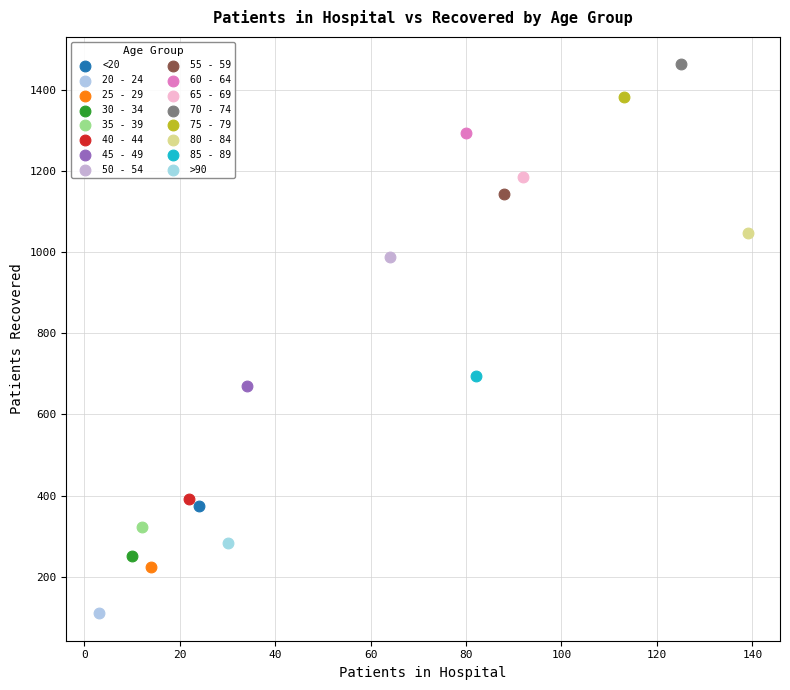

What are all the series names shown in the legend?

<20, 20 - 24, 25 - 29, 30 - 34, 35 - 39, 40 - 44, 45 - 49, 50 - 54, 55 - 59, 60 - 64, 65 - 69, 70 - 74, 75 - 79, 80 - 84, 85 - 89, >90